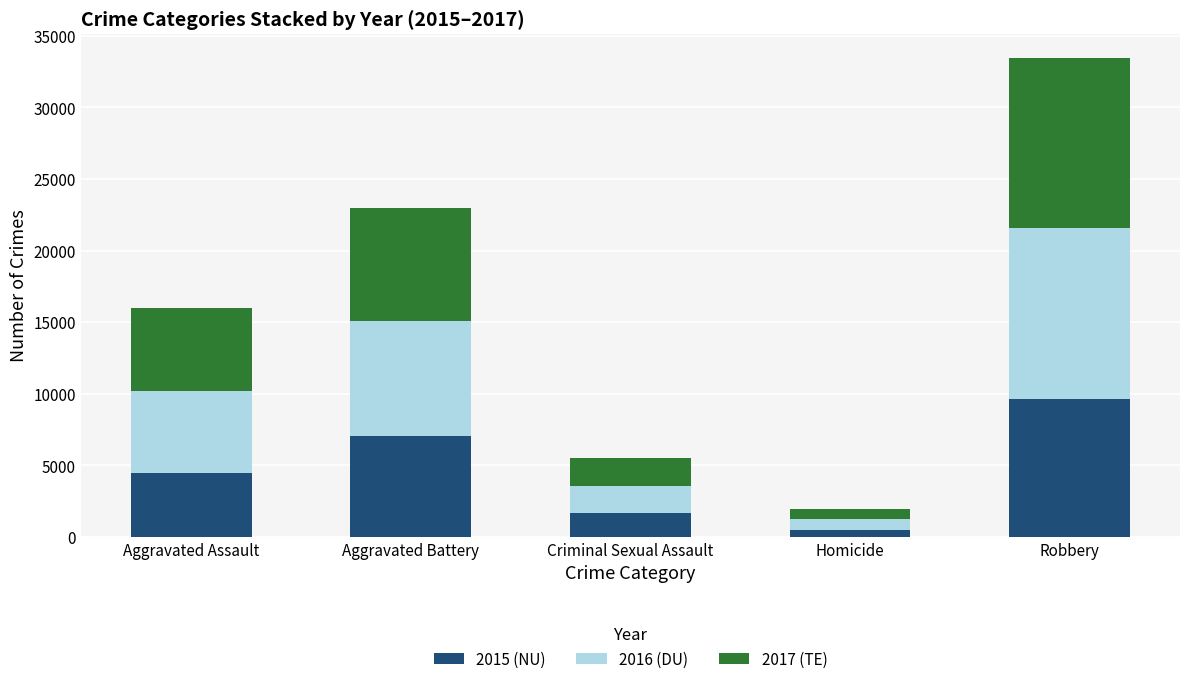

At which label does 2015 (NU) reach its peak?

Robbery